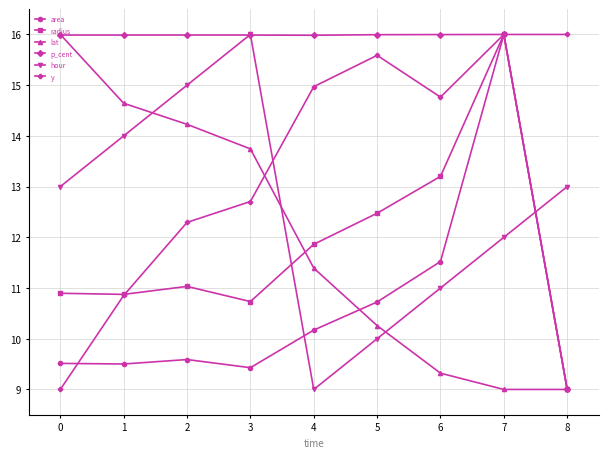

Reading left to right, list all the values displayed in this chart.

area: 0=9.5	1=9.5	2=9.6	3=9.4	4=10.2	5=10.7	6=11.5	7=16.0	8=9.0
radius: 0=10.9	1=10.9	2=11.0	3=10.7	4=11.9	5=12.5	6=13.2	7=16.0	8=9.0
lat: 0=16.0	1=14.6	2=14.2	3=13.7	4=11.4	5=10.3	6=9.3	7=9.0	8=9.0
p_cent: 0=16.0	1=16.0	2=16.0	3=16.0	4=16.0	5=16.0	6=16.0	7=16.0	8=9.0
hour: 0=13.0	1=14.0	2=15.0	3=16.0	4=9.0	5=10.0	6=11.0	7=12.0	8=13.0
y: 0=9.0	1=10.9	2=12.3	3=12.7	4=15.0	5=15.6	6=14.8	7=16.0	8=16.0